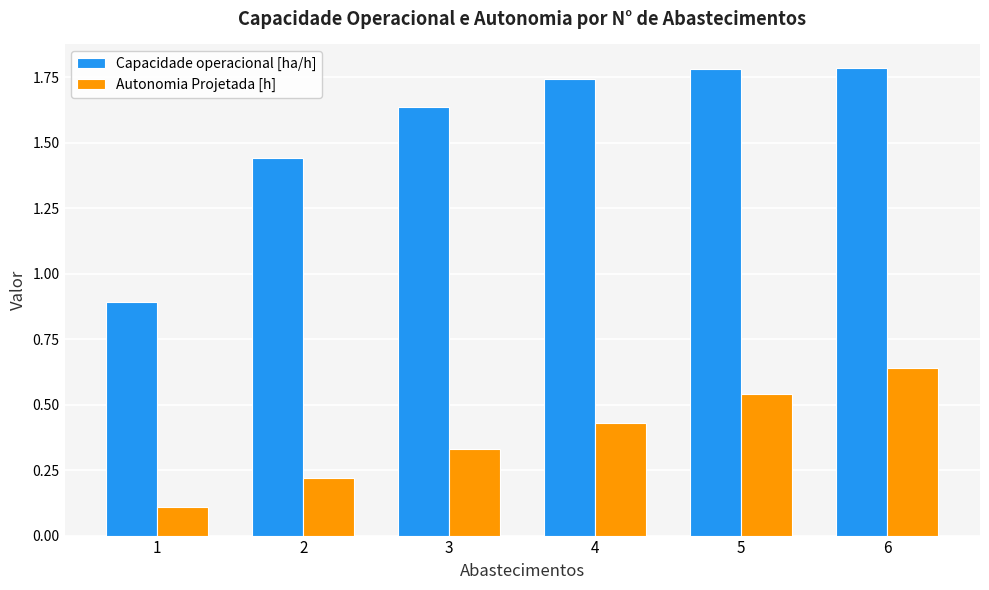

Is the value of Capacidade operacional [ha/h] at 2 greater than the value of Autonomia Projetada [h] at 4?

Yes